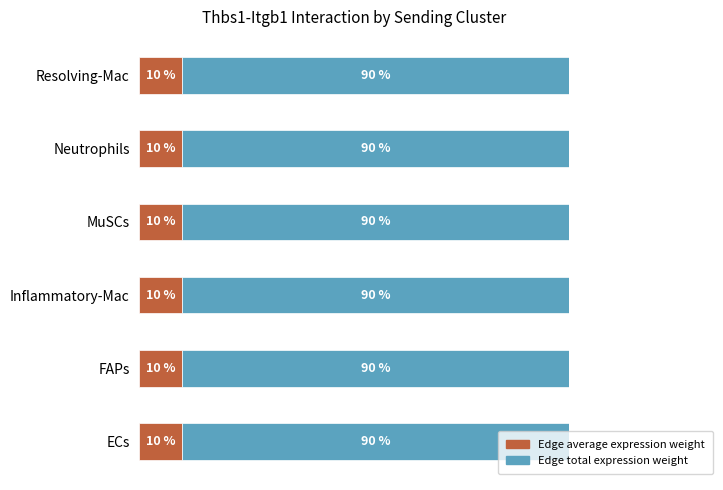

What are all the series names shown in the legend?

Edge average expression weight, Edge total expression weight